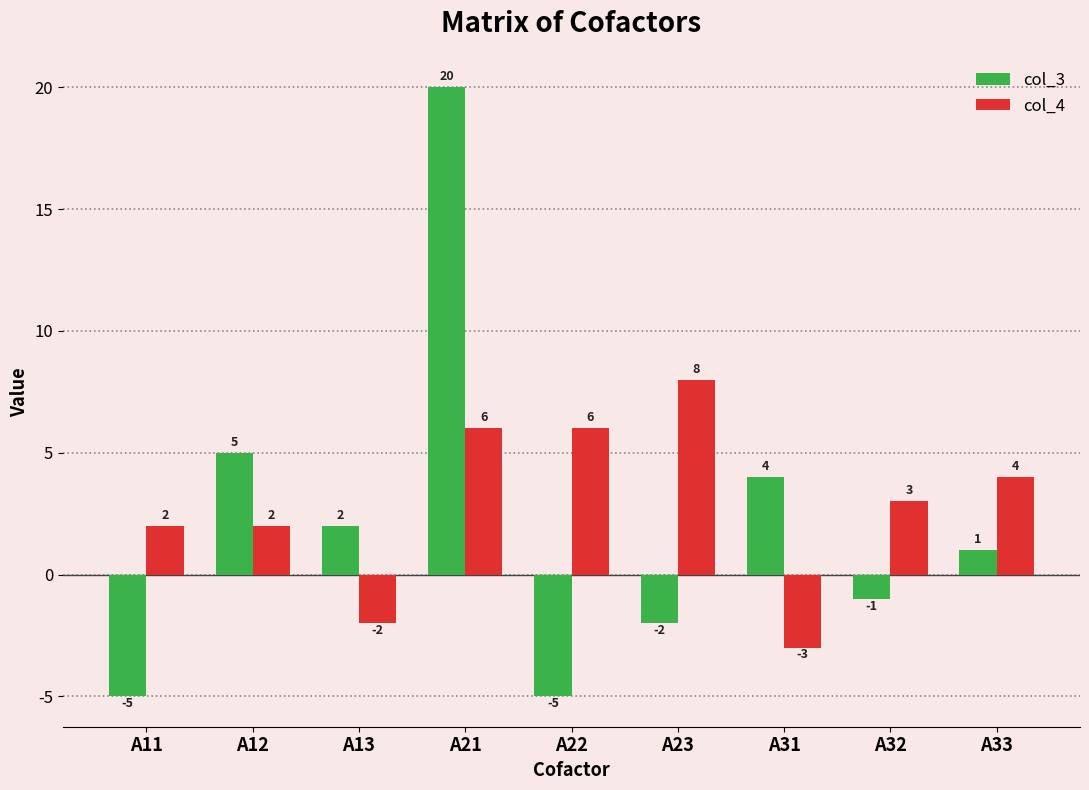

What is the difference between the maximum and second lowest values in the col_4 series?

10